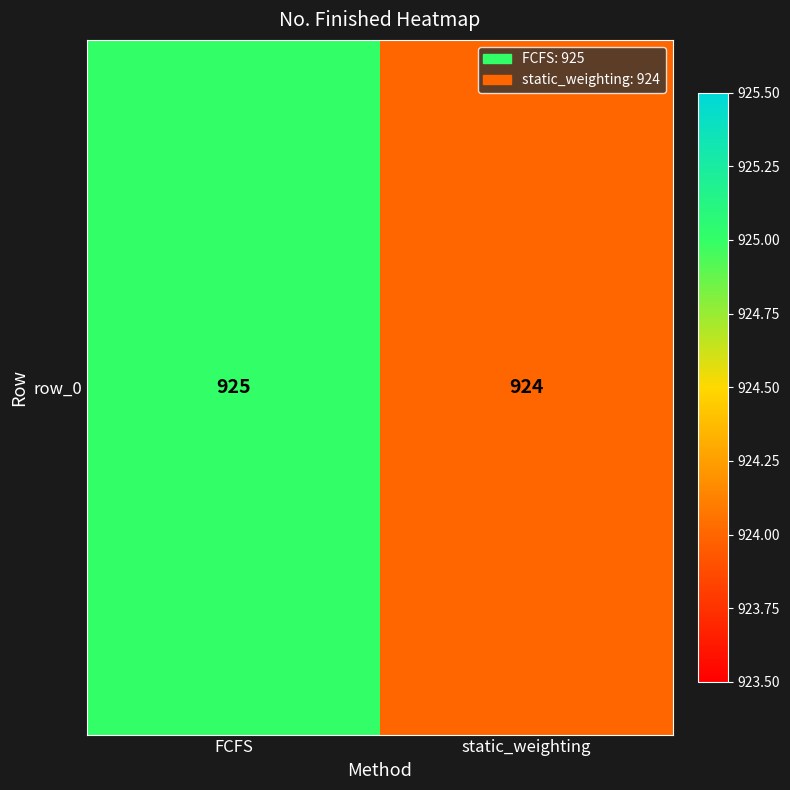

What is the difference between the values at static_weighting and FCFS?

1